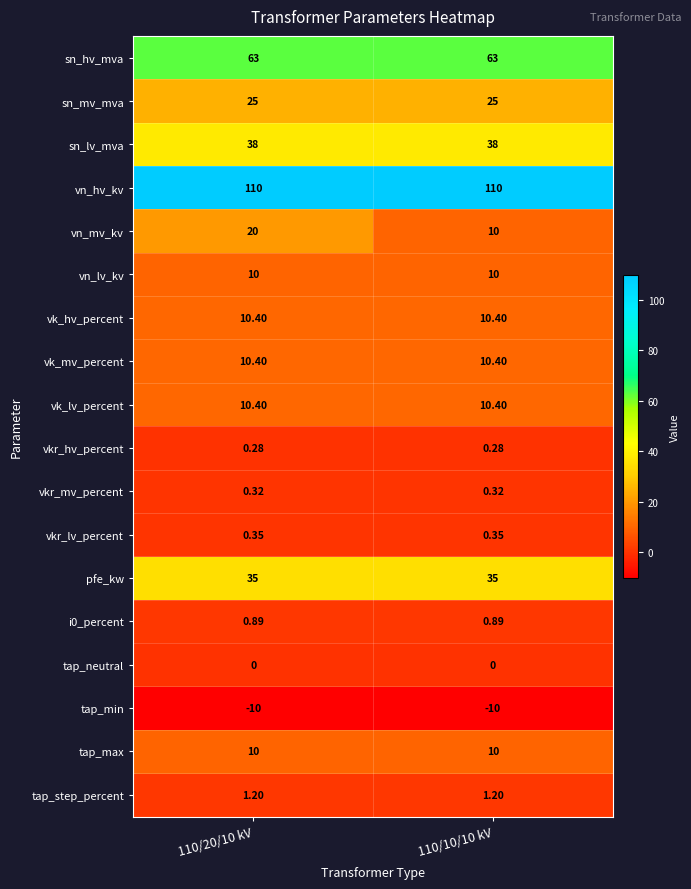

Is the value of sn_lv_mva at 110/20/10 kV greater than the value of vn_lv_kv at 110/10/10 kV?

Yes